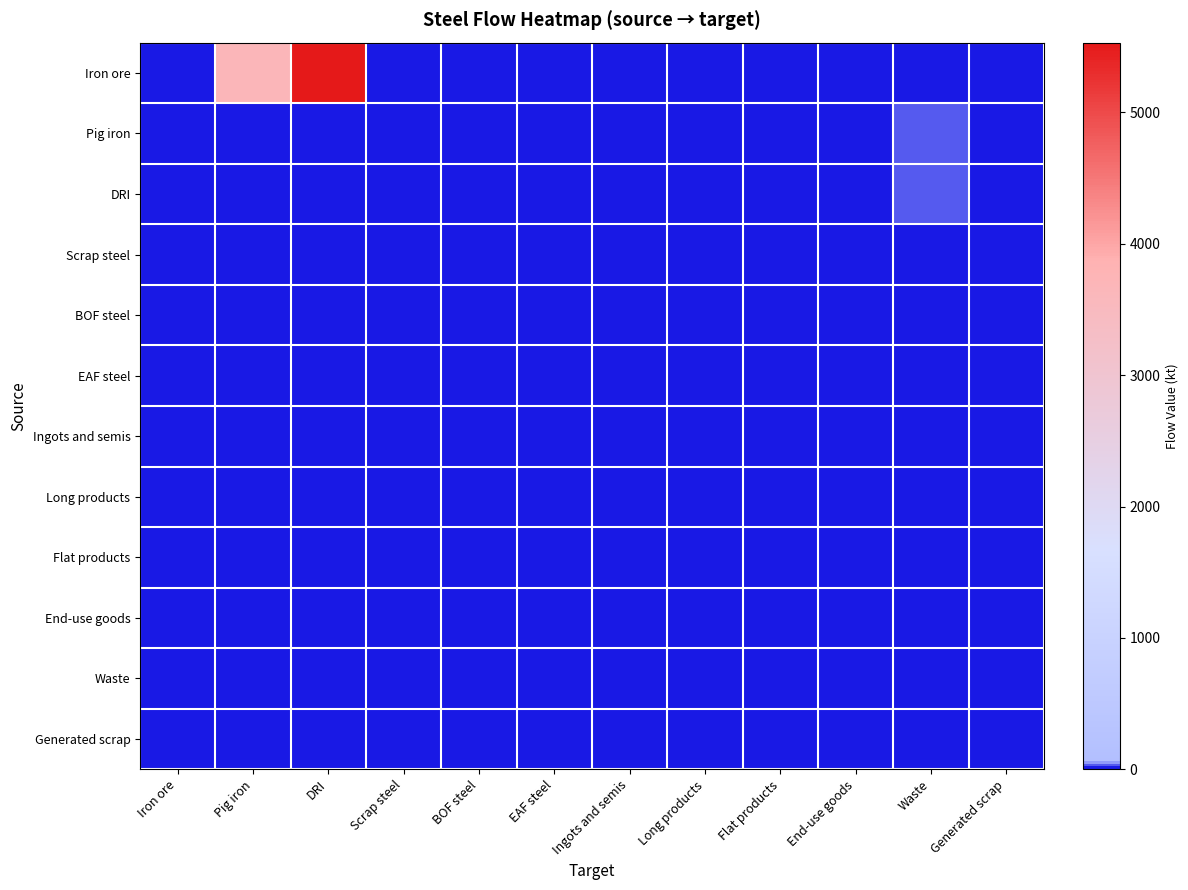

Reading left to right, list all the values displayed in this chart.

Iron ore: Iron ore=0.0	Pig iron=3656.6	DRI=5530.9	Scrap steel=0.0	BOF steel=0.0	EAF steel=0.0	Ingots and semis=0.0	Long products=0.0	Flat products=0.0	End-use goods=0.0	Waste=0.0	Generated scrap=0.0
Pig iron: Iron ore=0.0	Pig iron=0.0	DRI=0.0	Scrap steel=0.0	BOF steel=0.0	EAF steel=0.0	Ingots and semis=0.0	Long products=0.0	Flat products=0.0	End-use goods=0.0	Waste=23.0	Generated scrap=0.0
DRI: Iron ore=0.0	Pig iron=0.0	DRI=0.0	Scrap steel=0.0	BOF steel=0.0	EAF steel=0.0	Ingots and semis=0.0	Long products=0.0	Flat products=0.0	End-use goods=0.0	Waste=34.8	Generated scrap=0.0
Scrap steel: Iron ore=0.0	Pig iron=0.0	DRI=0.0	Scrap steel=0.0	BOF steel=0.0	EAF steel=0.0	Ingots and semis=0.0	Long products=0.0	Flat products=0.0	End-use goods=0.0	Waste=0.0	Generated scrap=0.0
BOF steel: Iron ore=0.0	Pig iron=0.0	DRI=0.0	Scrap steel=0.0	BOF steel=0.0	EAF steel=0.0	Ingots and semis=0.0	Long products=0.0	Flat products=0.0	End-use goods=0.0	Waste=0.0	Generated scrap=0.0
EAF steel: Iron ore=0.0	Pig iron=0.0	DRI=0.0	Scrap steel=0.0	BOF steel=0.0	EAF steel=0.0	Ingots and semis=0.0	Long products=0.0	Flat products=0.0	End-use goods=0.0	Waste=0.0	Generated scrap=0.0
Ingots and semis: Iron ore=0.0	Pig iron=0.0	DRI=0.0	Scrap steel=0.0	BOF steel=0.0	EAF steel=0.0	Ingots and semis=0.0	Long products=0.0	Flat products=0.0	End-use goods=0.0	Waste=0.0	Generated scrap=0.0
Long products: Iron ore=0.0	Pig iron=0.0	DRI=0.0	Scrap steel=0.0	BOF steel=0.0	EAF steel=0.0	Ingots and semis=0.0	Long products=0.0	Flat products=0.0	End-use goods=0.0	Waste=0.0	Generated scrap=0.0
Flat products: Iron ore=0.0	Pig iron=0.0	DRI=0.0	Scrap steel=0.0	BOF steel=0.0	EAF steel=0.0	Ingots and semis=0.0	Long products=0.0	Flat products=0.0	End-use goods=0.0	Waste=0.0	Generated scrap=0.0
End-use goods: Iron ore=0.0	Pig iron=0.0	DRI=0.0	Scrap steel=0.0	BOF steel=0.0	EAF steel=0.0	Ingots and semis=0.0	Long products=0.0	Flat products=0.0	End-use goods=0.0	Waste=0.0	Generated scrap=0.0
Waste: Iron ore=0.0	Pig iron=0.0	DRI=0.0	Scrap steel=0.0	BOF steel=0.0	EAF steel=0.0	Ingots and semis=0.0	Long products=0.0	Flat products=0.0	End-use goods=0.0	Waste=0.0	Generated scrap=0.0
Generated scrap: Iron ore=0.0	Pig iron=0.0	DRI=0.0	Scrap steel=0.0	BOF steel=0.0	EAF steel=0.0	Ingots and semis=0.0	Long products=0.0	Flat products=0.0	End-use goods=0.0	Waste=0.0	Generated scrap=0.0